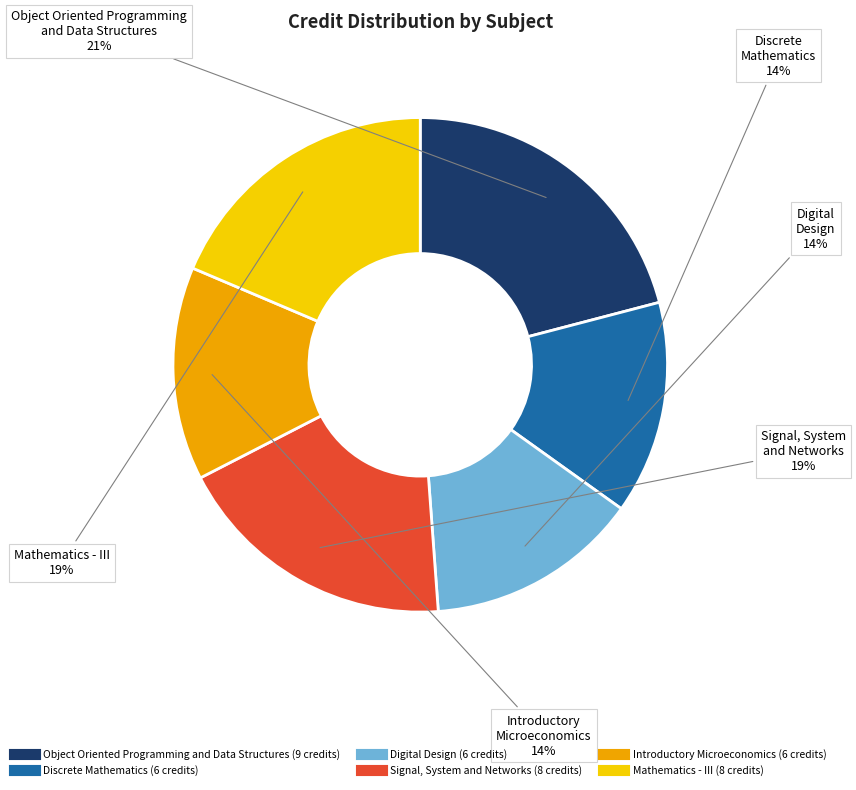

What is the ratio of the value at Introductory Microeconomics to the value at Digital Design?

1.0